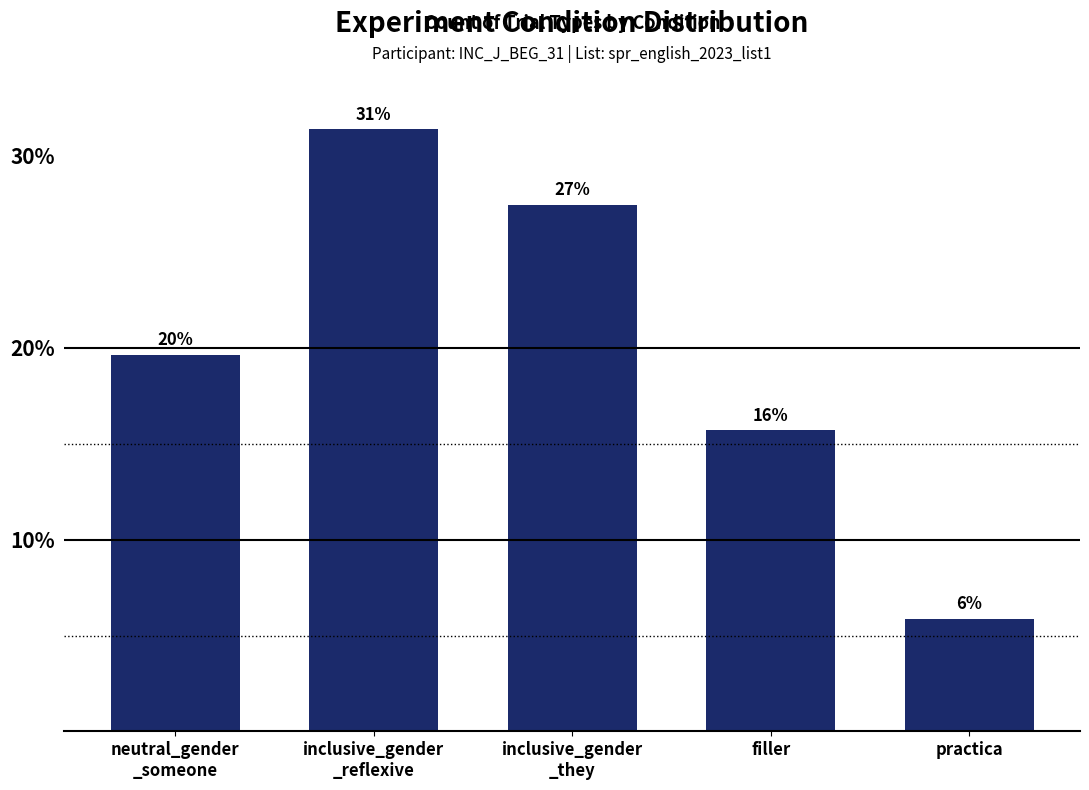

Reading right to left, what are all the values shown in this chart?

practica=5.9	filler=15.7	inclusive_gender
_they=27.5	inclusive_gender
_reflexive=31.4	neutral_gender
_someone=19.6